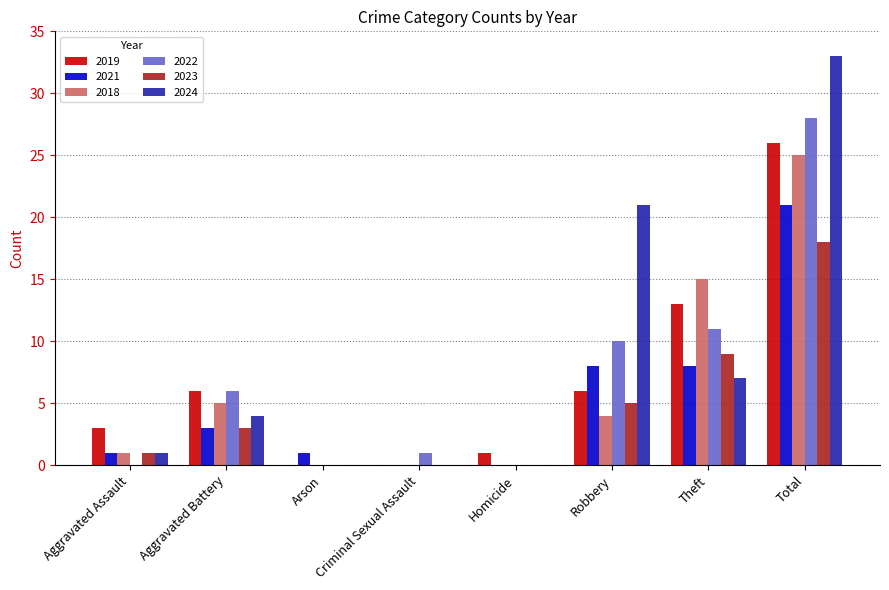

What is the spread (max minus min) of values at Total?

15